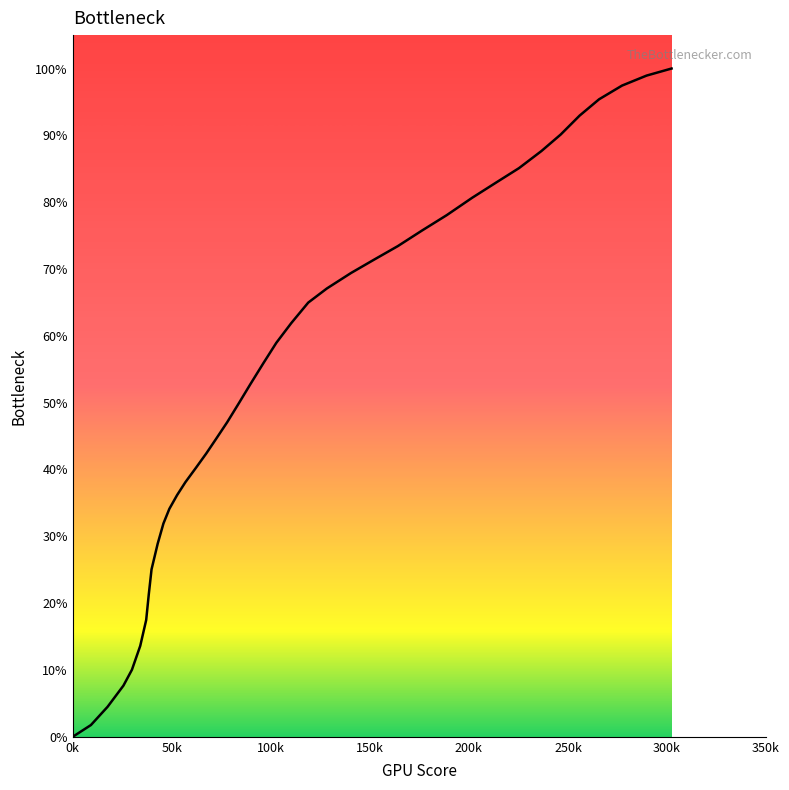

What is the maximum value shown in the chart?

100.0